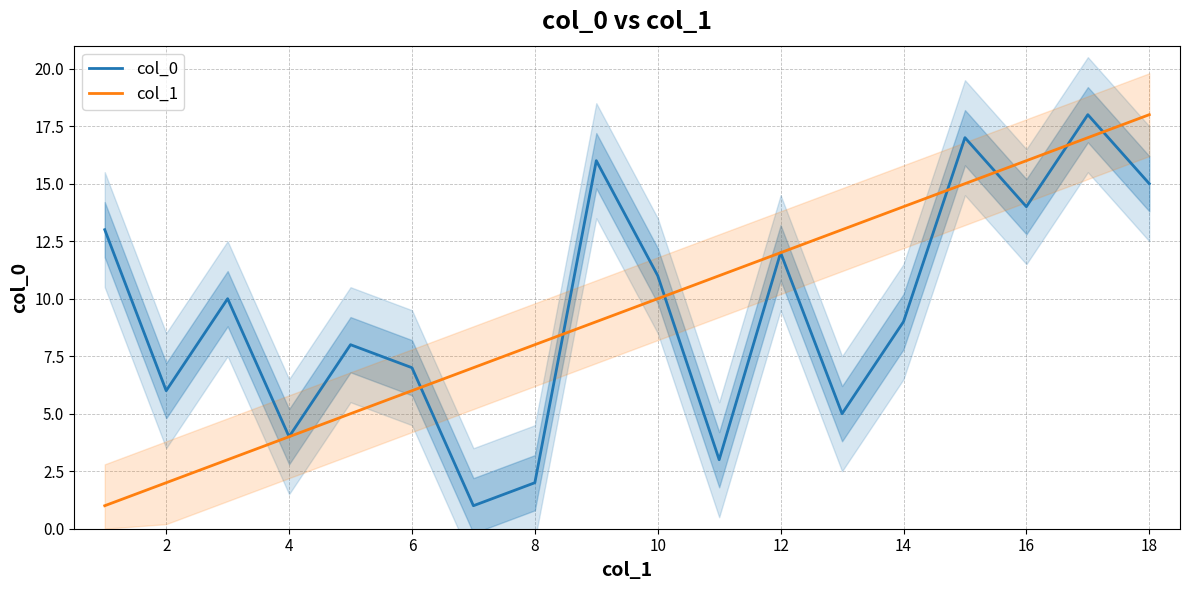

True or false: col_1 has a value of 6 at 4.

False